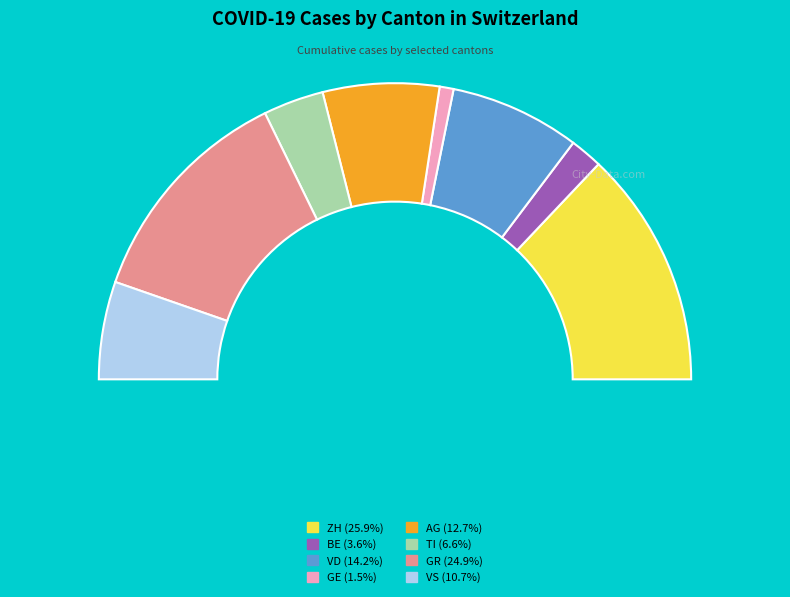

How many slices are in this pie chart?

8